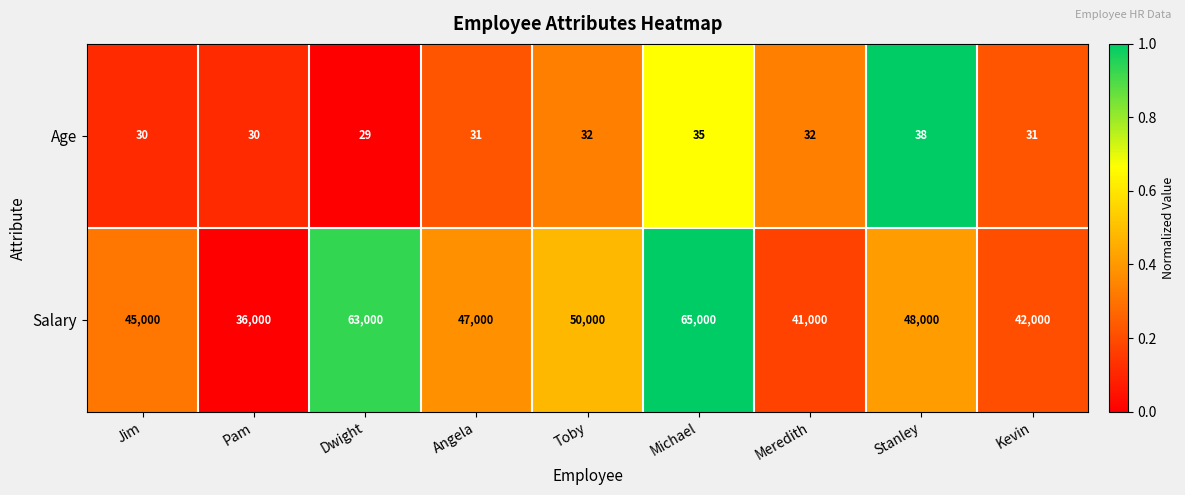

The Age series shows 29 at Dwight. True or false?

True